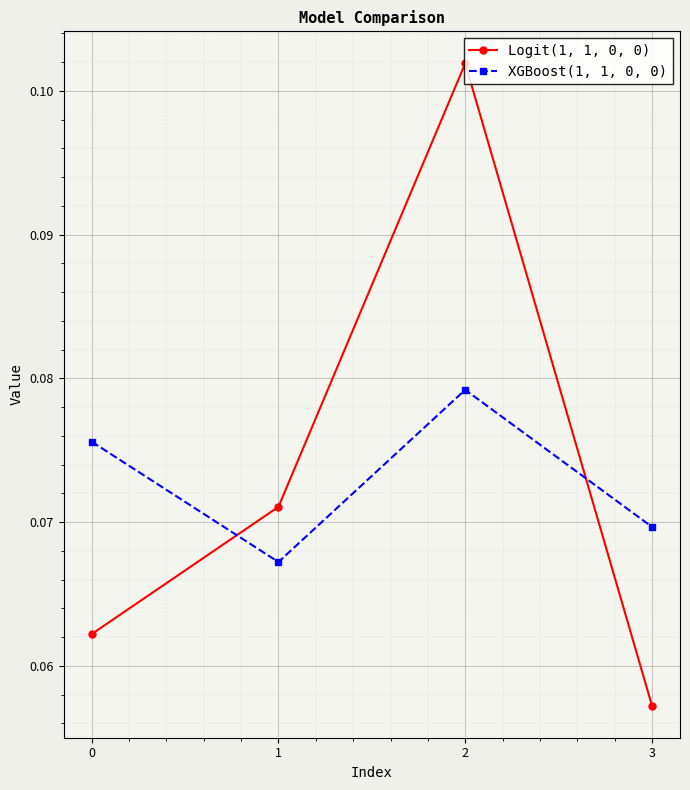

What are all the series names shown in the legend?

Logit(1, 1, 0, 0), XGBoost(1, 1, 0, 0)